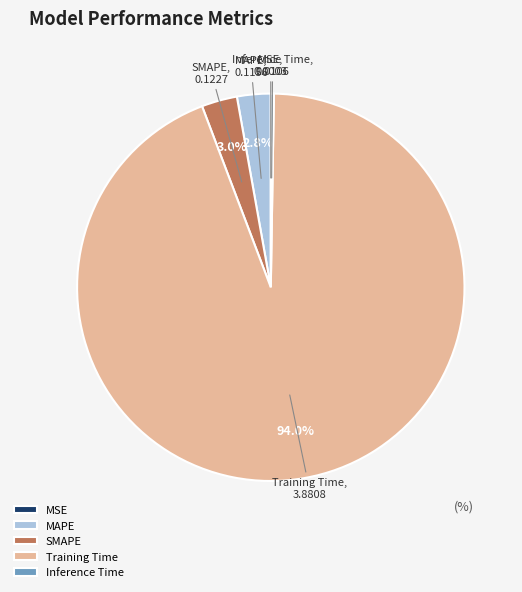

To the nearest percent, what is the average slice percentage?

20%